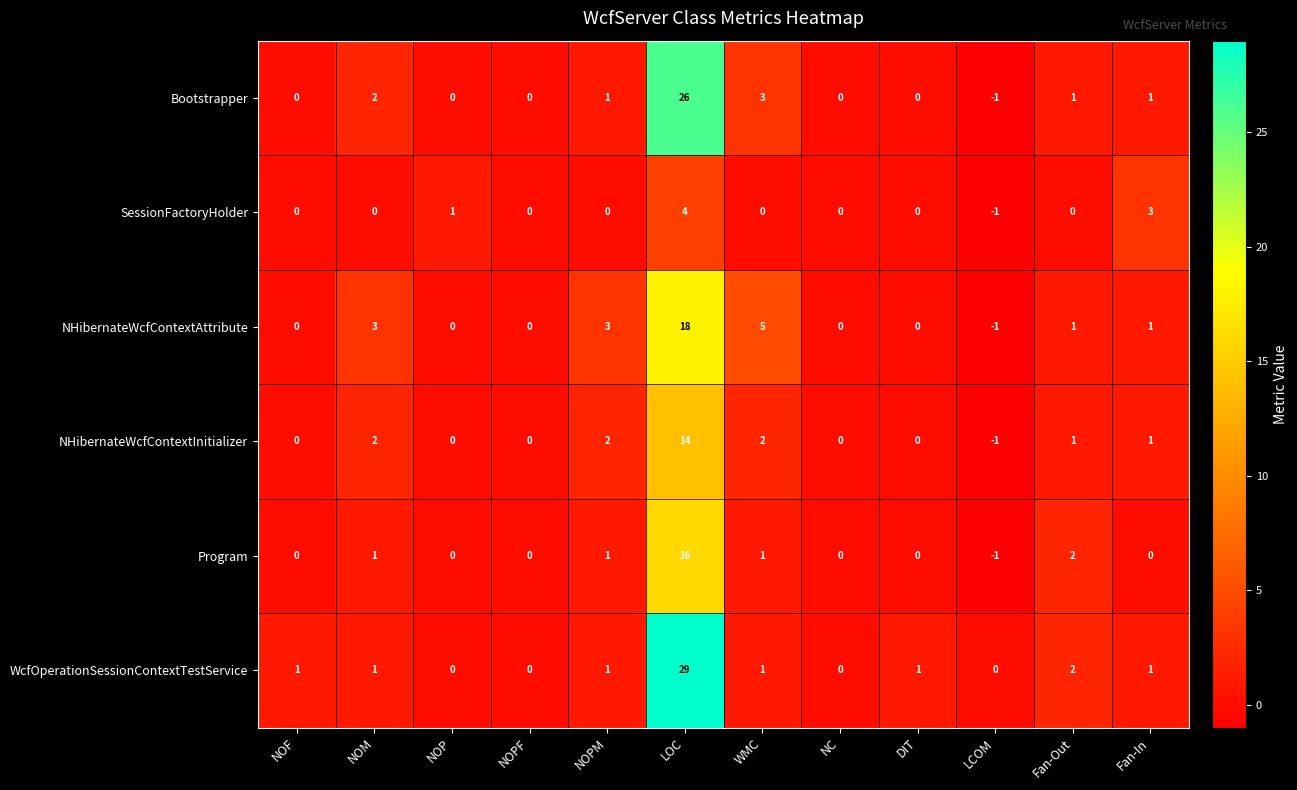

How many distinct data groups are displayed?

6